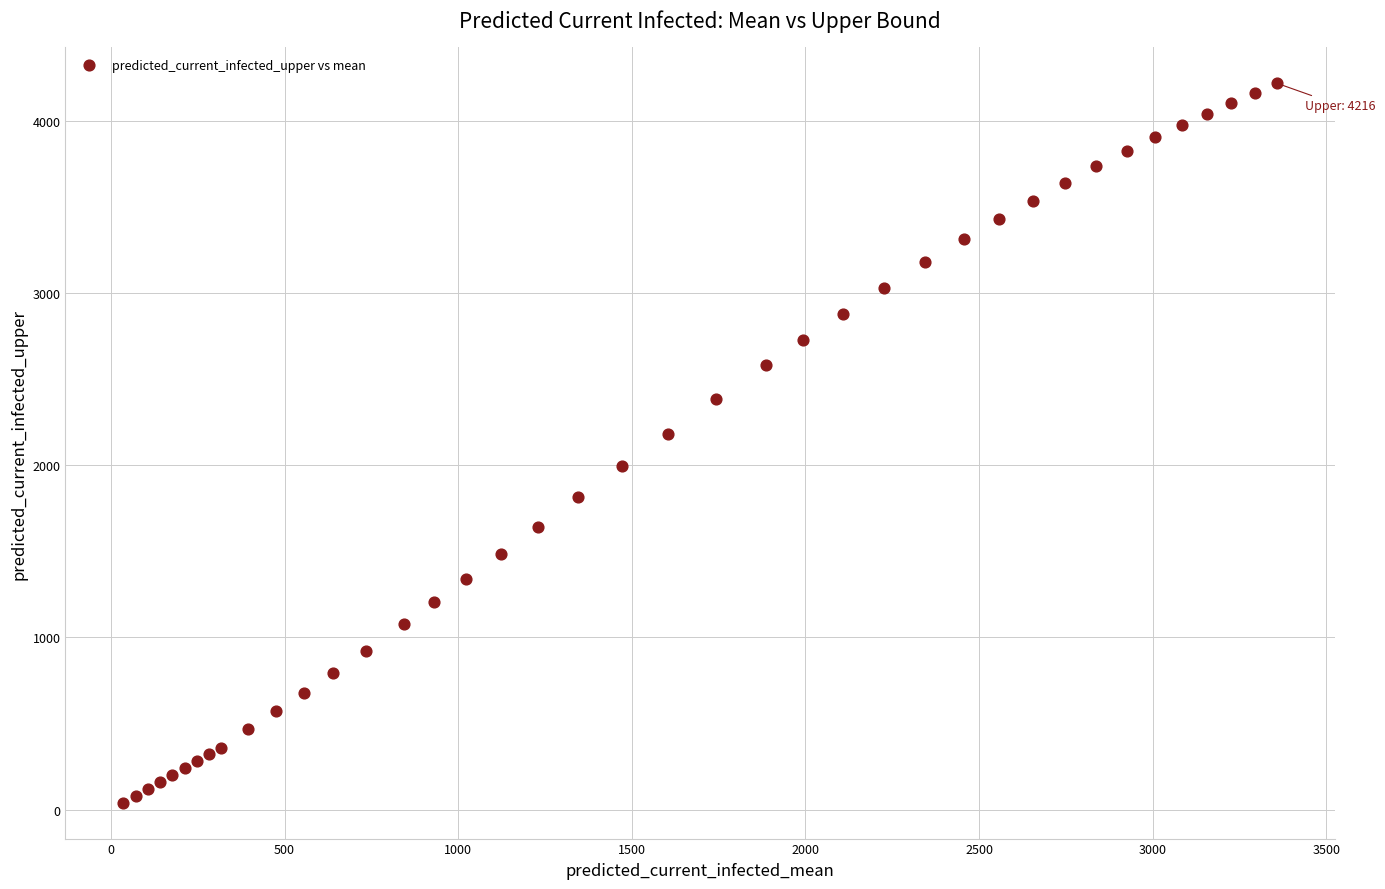

What Y value in the scatter plot is closest to 2128?

2183